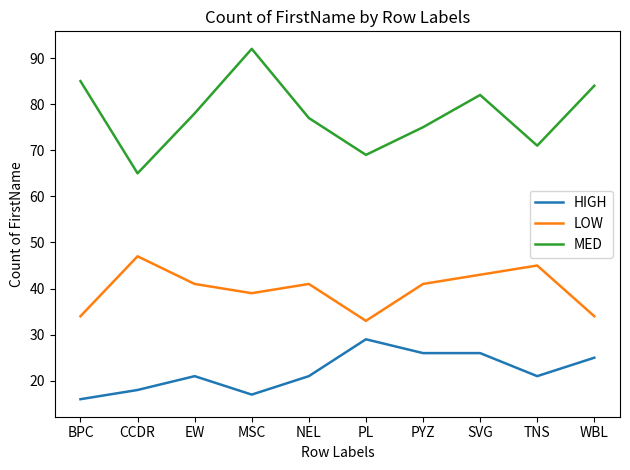

The value of LOW at CCDR is 47. True or false?

True